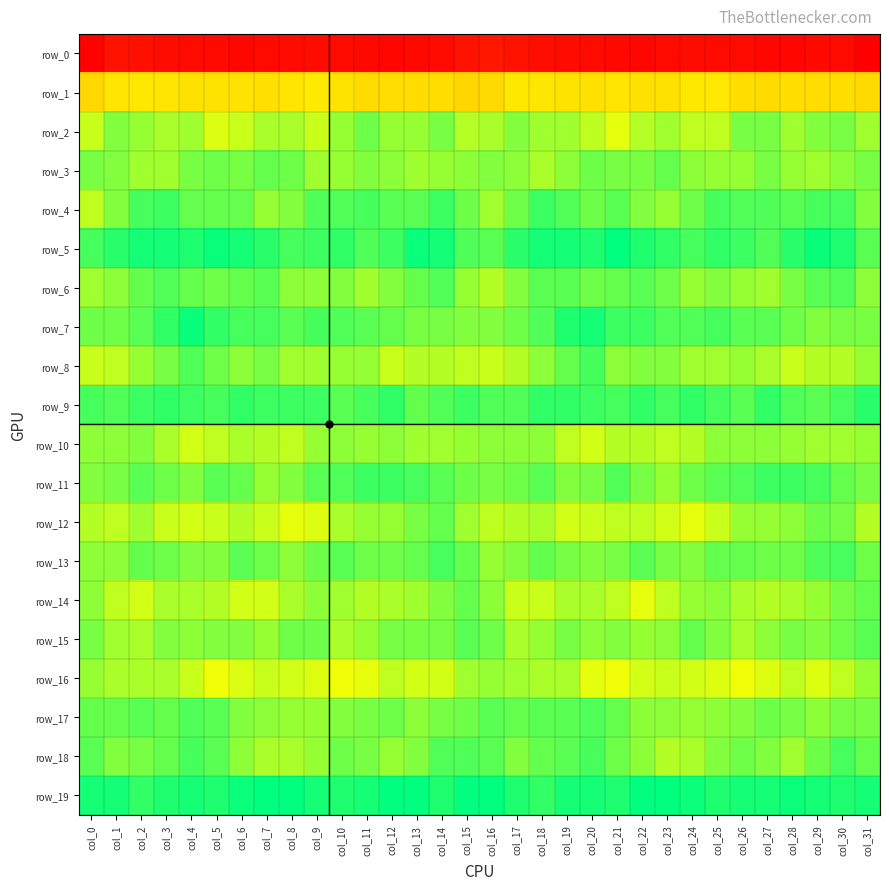

Is the value of row_3 at col_15 greater than the value of row_8 at col_12?

Yes